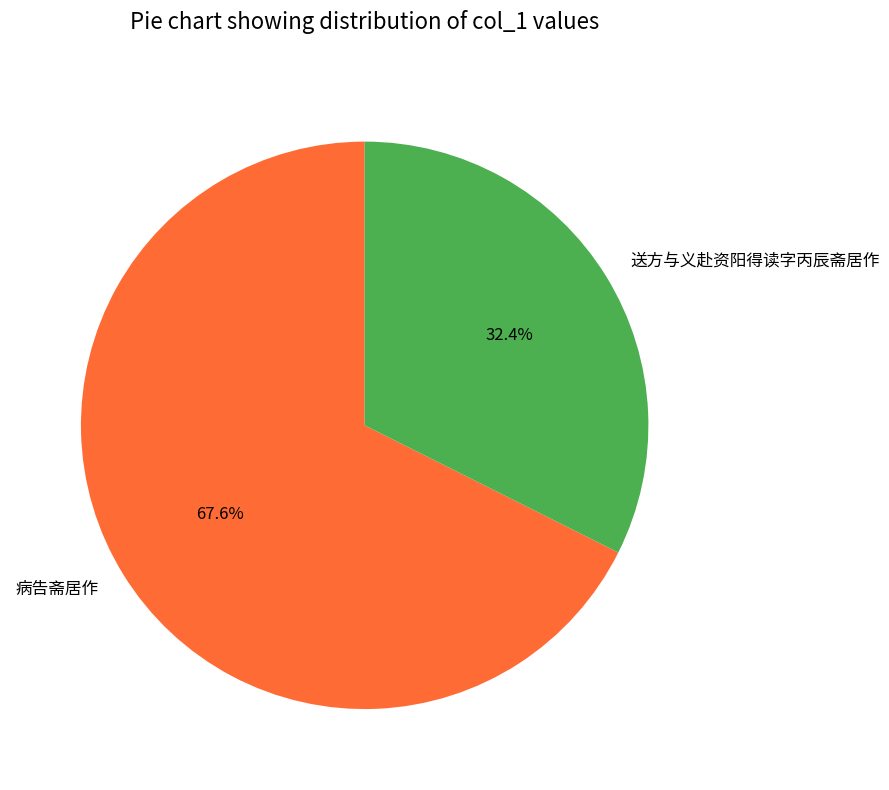

To the nearest percent, what percentage of the pie is 病告斋居作?

68%